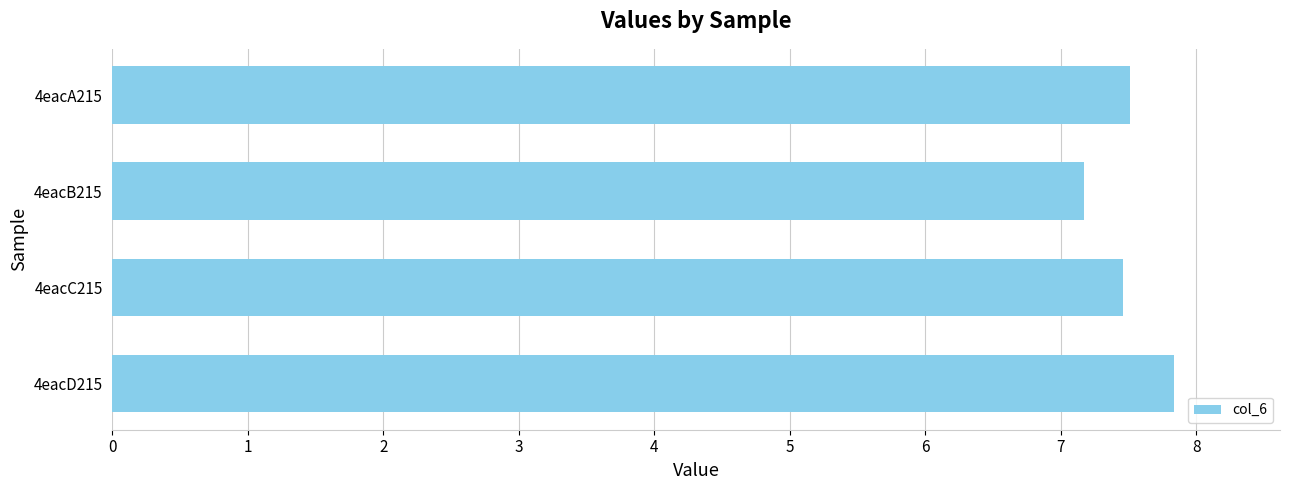

How many bars are there in total?

4